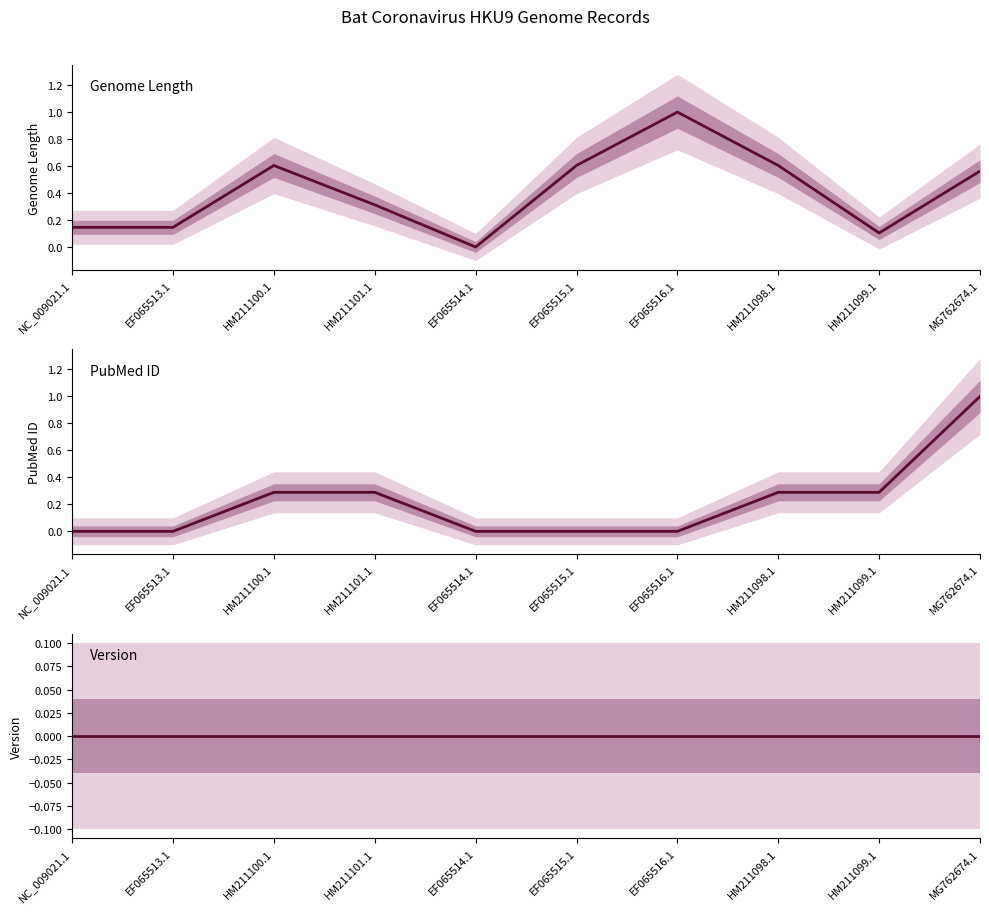

What is the label of the 3rd point from the left?

HM211100.1